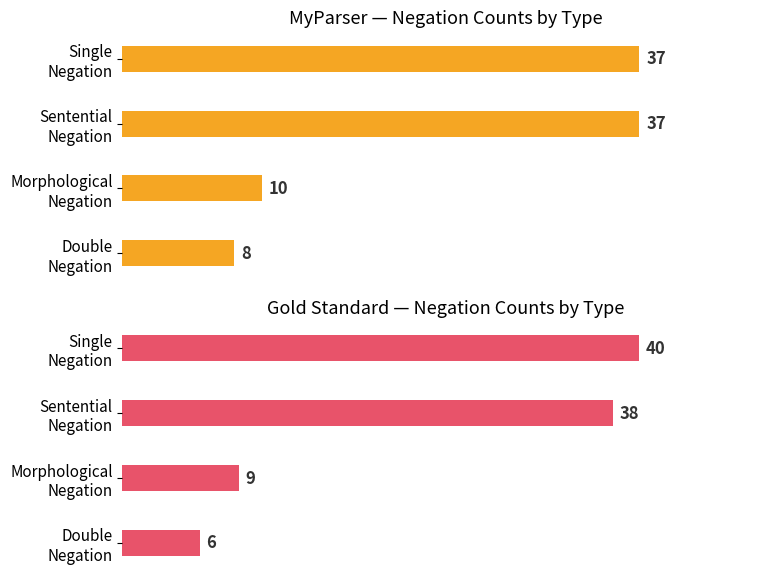

What is the difference between the maximum and minimum values in the MyParser series?

29